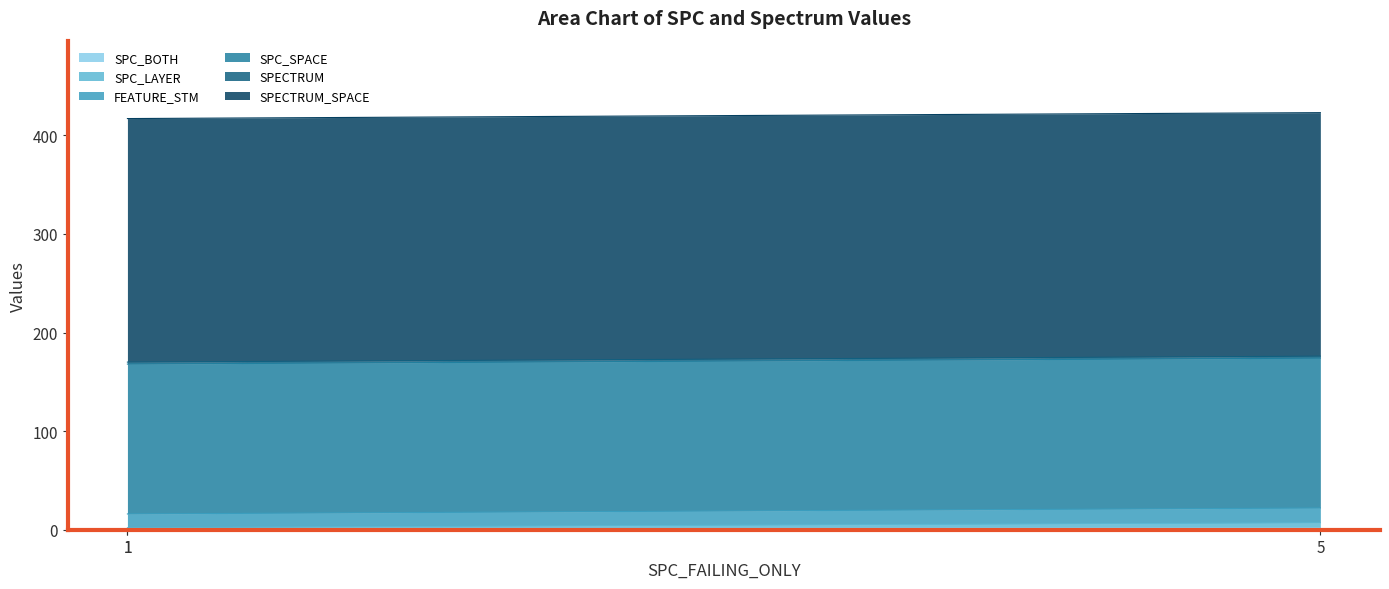

True or false: SPC_LAYER has a value of 3 at 1.

False